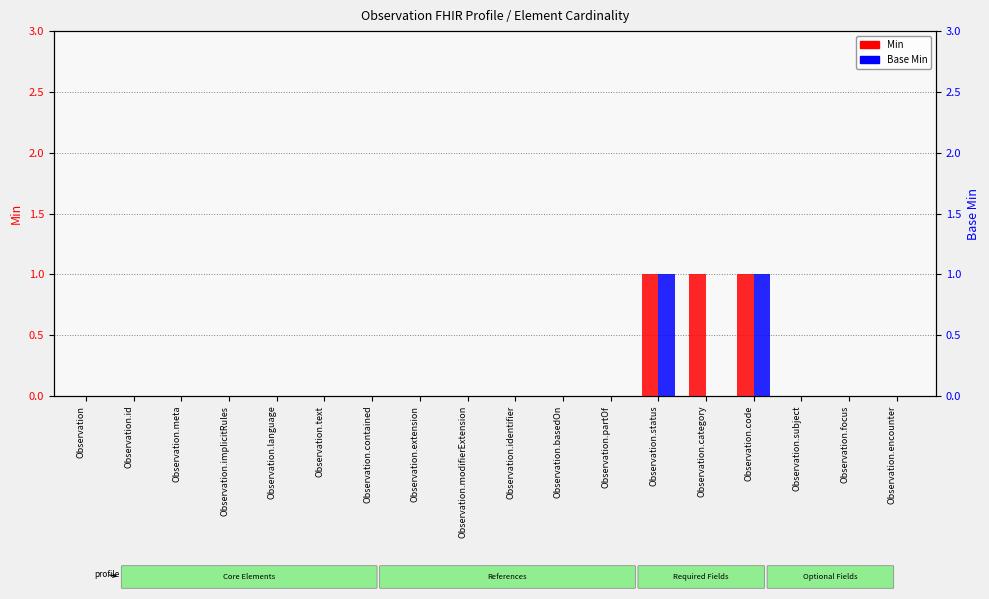

What is the difference between the Base Min values at Observation.status and Observation.modifierExtension?

1